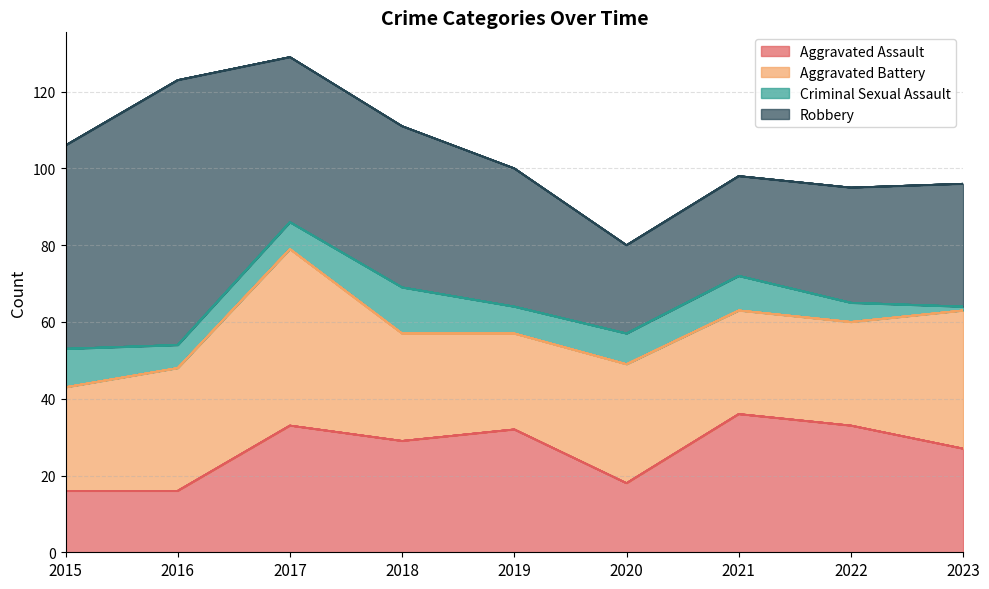

How many values in the Robbery series are below 36?

4